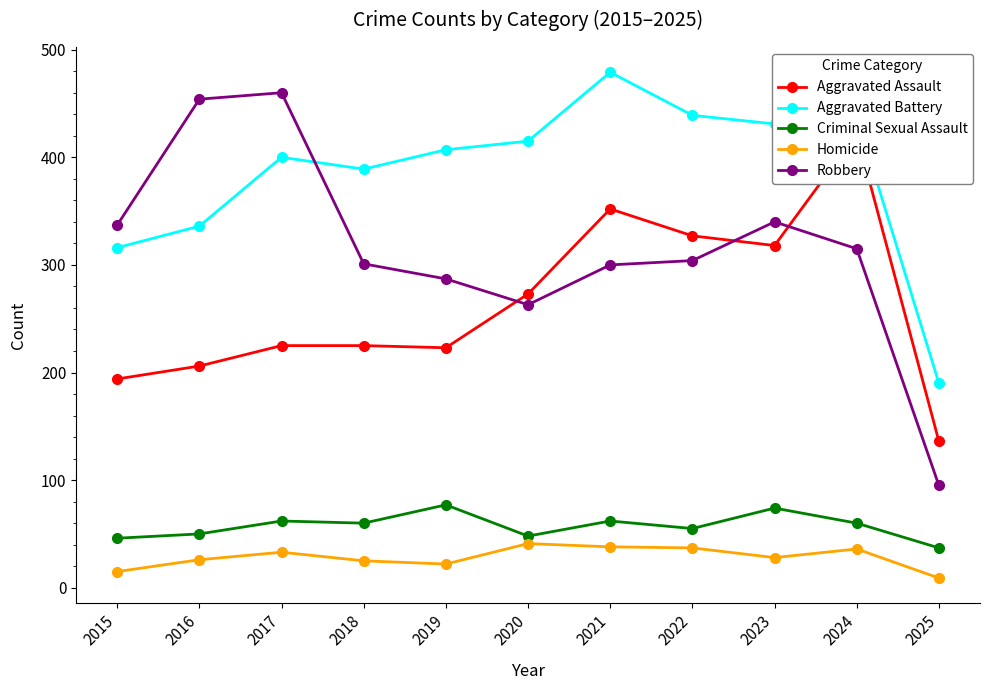

List the labels in order of Criminal Sexual Assault value, largest first.

2019, 2023, 2017, 2021, 2018, 2024, 2022, 2016, 2020, 2015, 2025